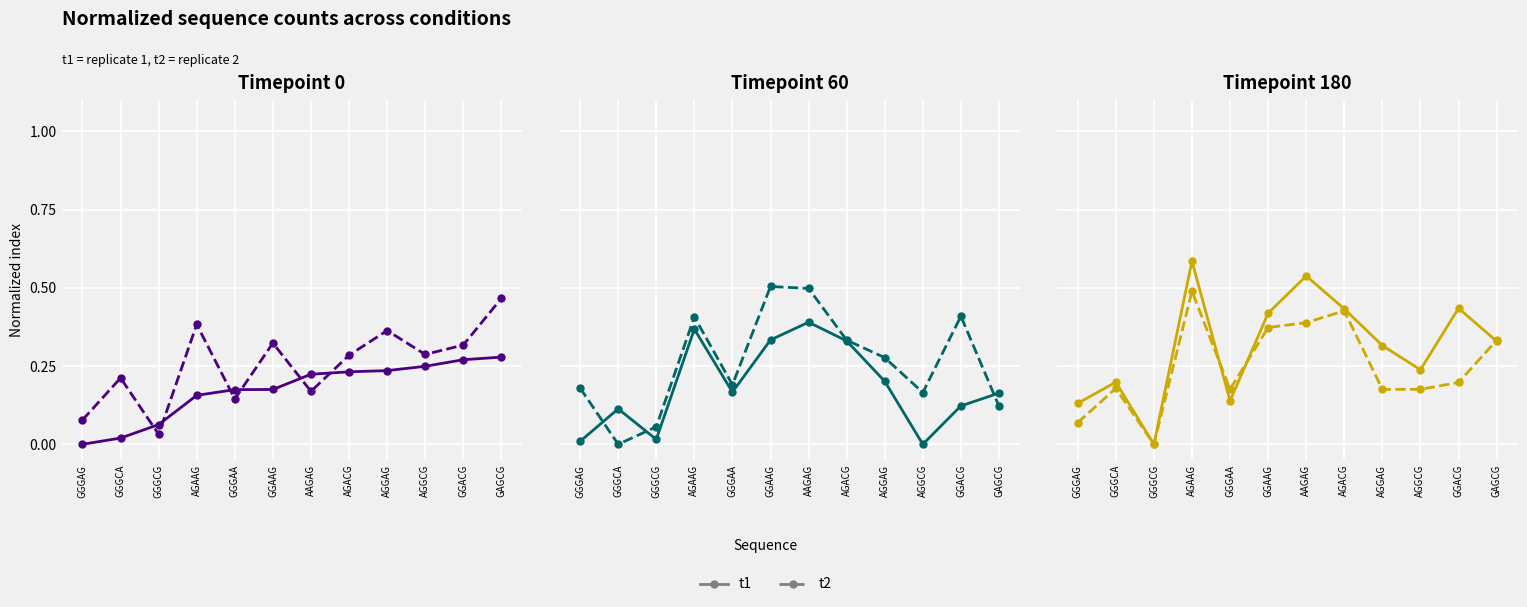

Rank the series by their maximum value, from highest to lowest.

t1, t2